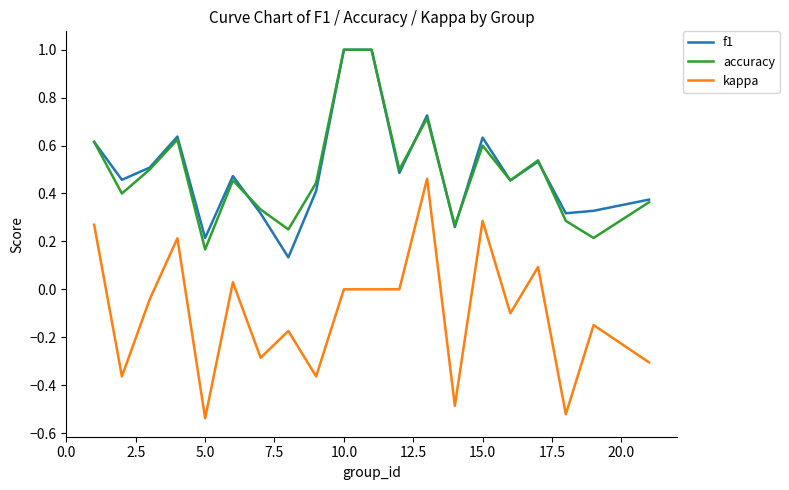

True or false: accuracy and kappa intersect in this chart.

False